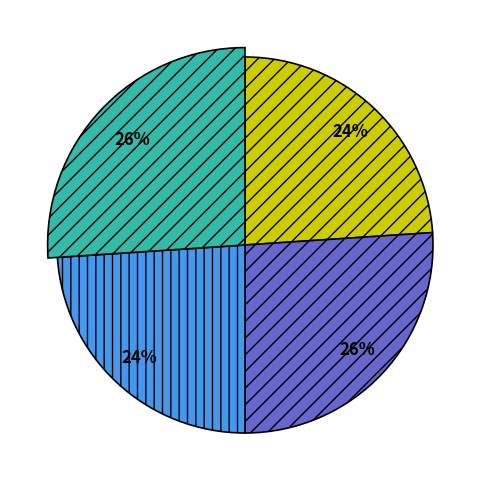

Does Dialectal_normalizada represent more than half of the total?

No